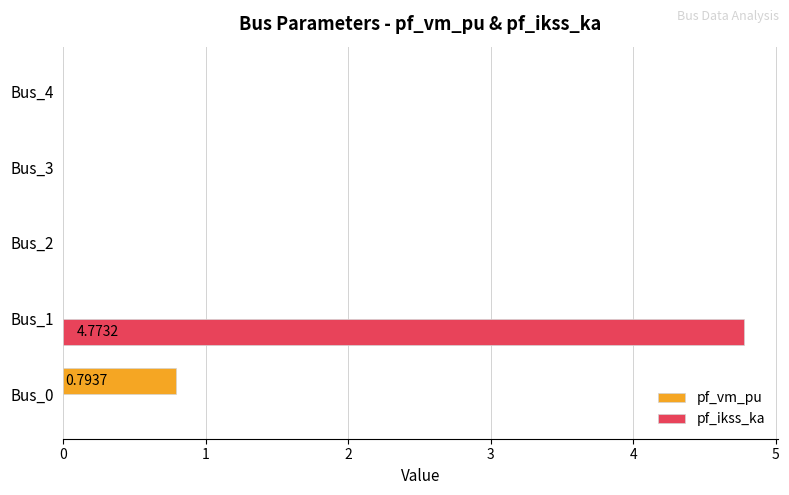

Count the pf_ikss_ka values in the range 0 to 1.

4